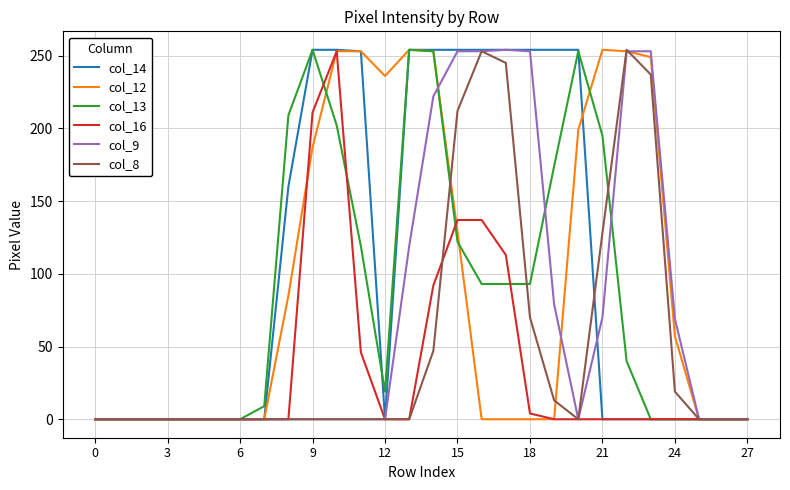

At how many categories does at least one series exceed 121?

16